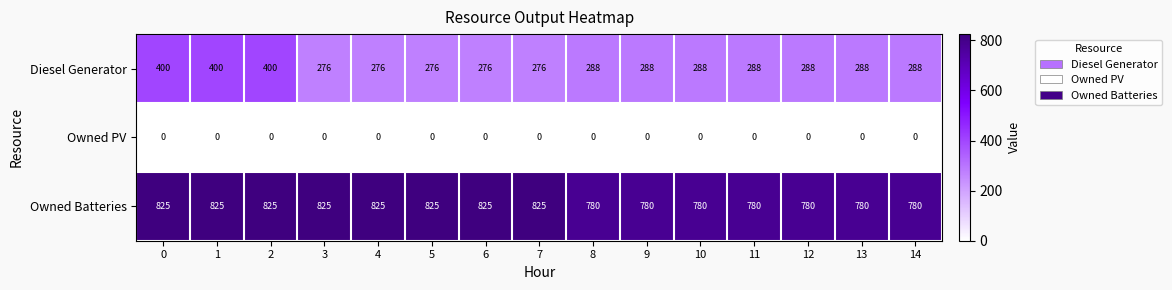

List the series in order of their overall mean, lowest first.

Owned PV, Diesel Generator, Owned Batteries